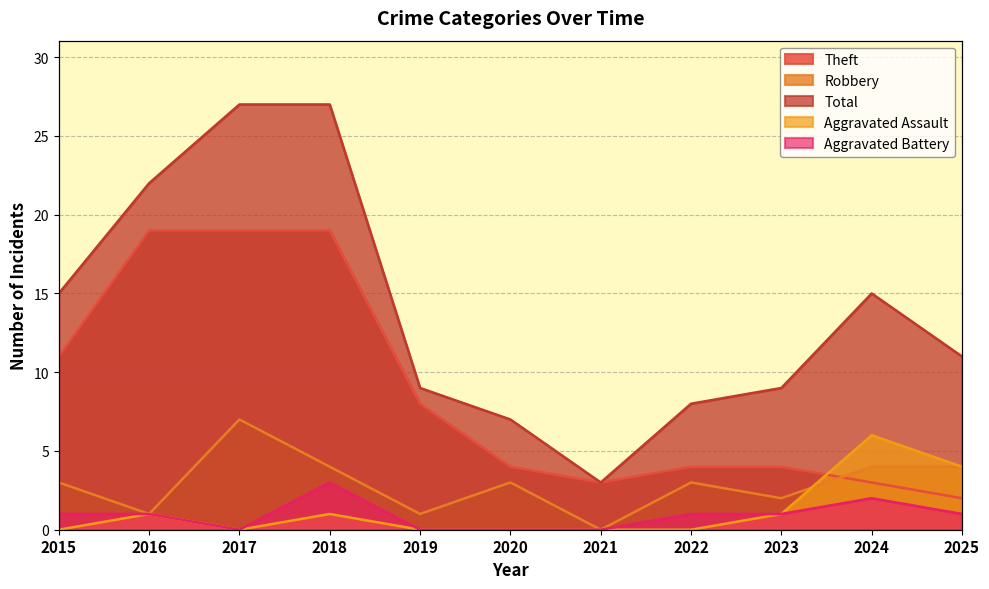

Reading right to left, extract all data points from this chart.

Theft: 2	3	4	4	3	4	8	19	19	19	11
Robbery: 4	4	2	3	0	3	1	4	7	1	3
Total: 11	15	9	8	3	7	9	27	27	22	15
Aggravated Assault: 4	6	1	0	0	0	0	1	0	1	0
Aggravated Battery: 1	2	1	1	0	0	0	3	0	1	1